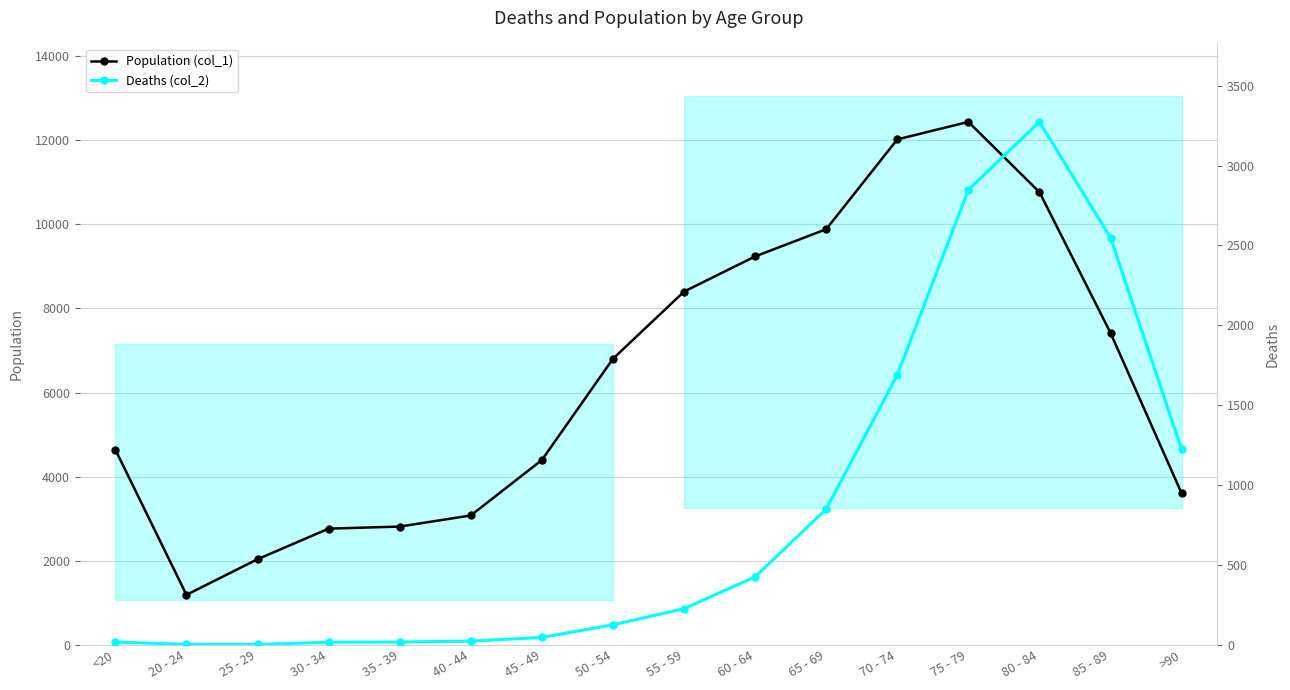

What is the average value of the Population (col_1) series?

6343